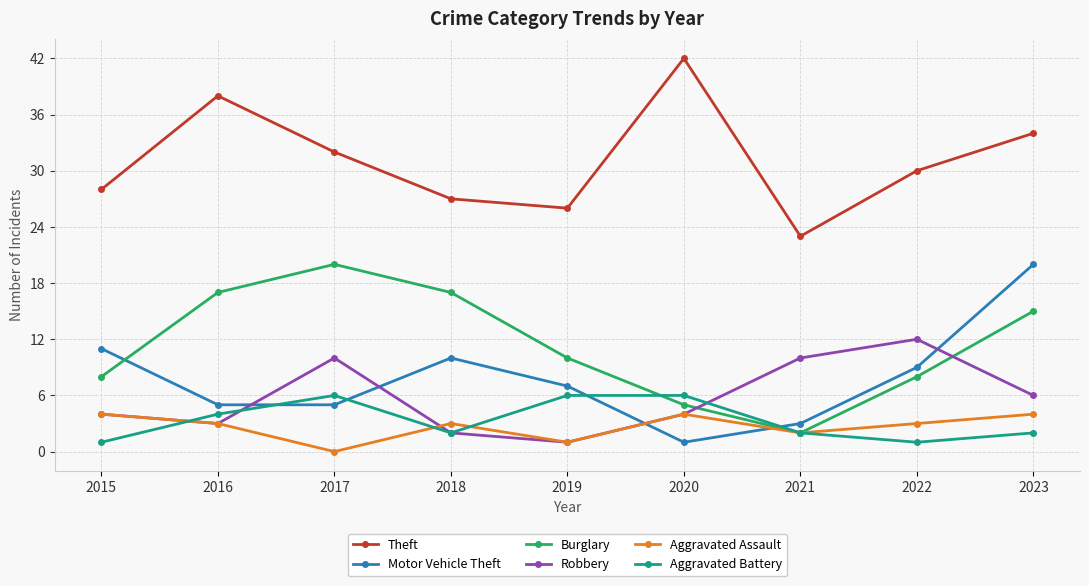

Rank the categories by Theft value from lowest to highest.

2021, 2019, 2018, 2015, 2022, 2017, 2023, 2016, 2020